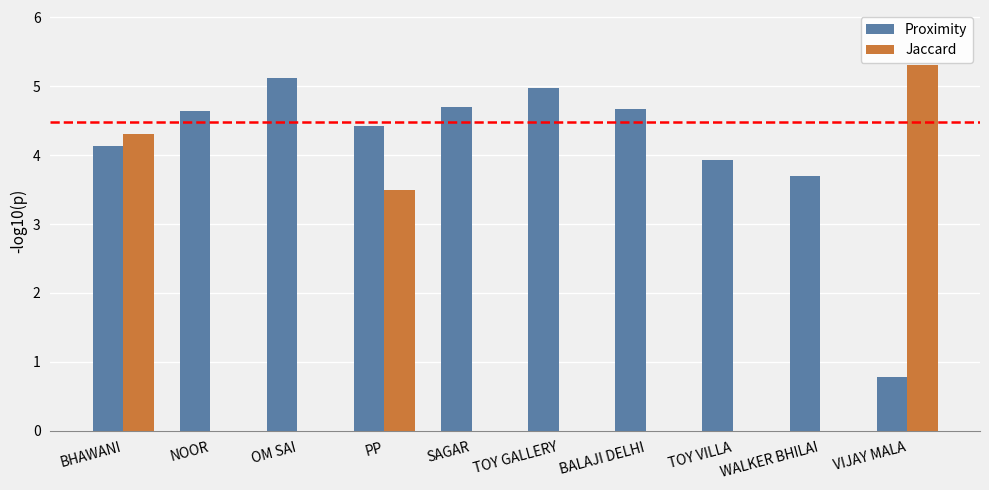

What is the total value across all series at PP?

7.9